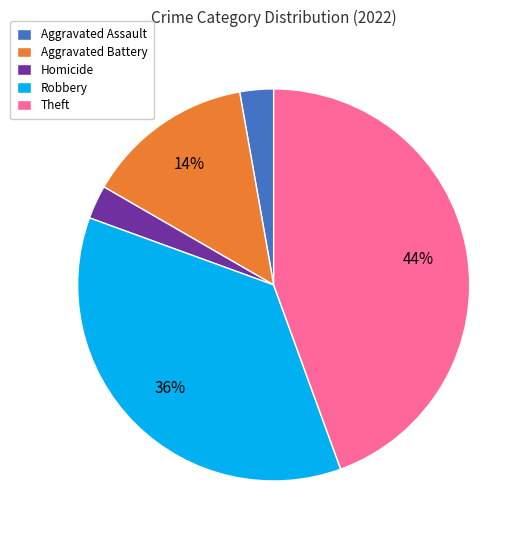

To the nearest percent, what is the average slice percentage?

20%